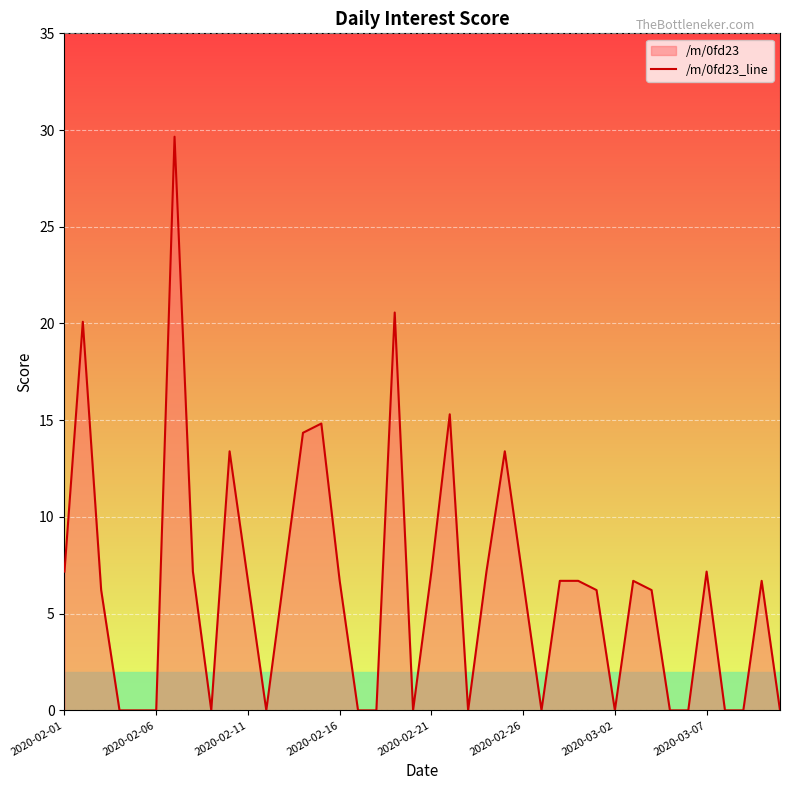

How many positive values are there?

24